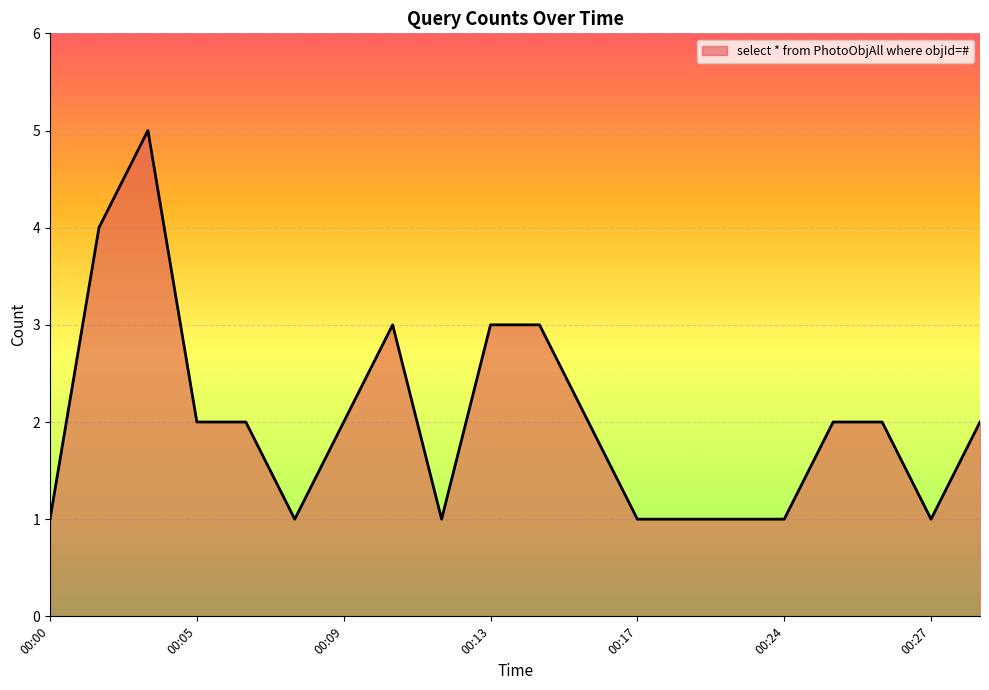

What is the difference between the maximum and minimum values?

4